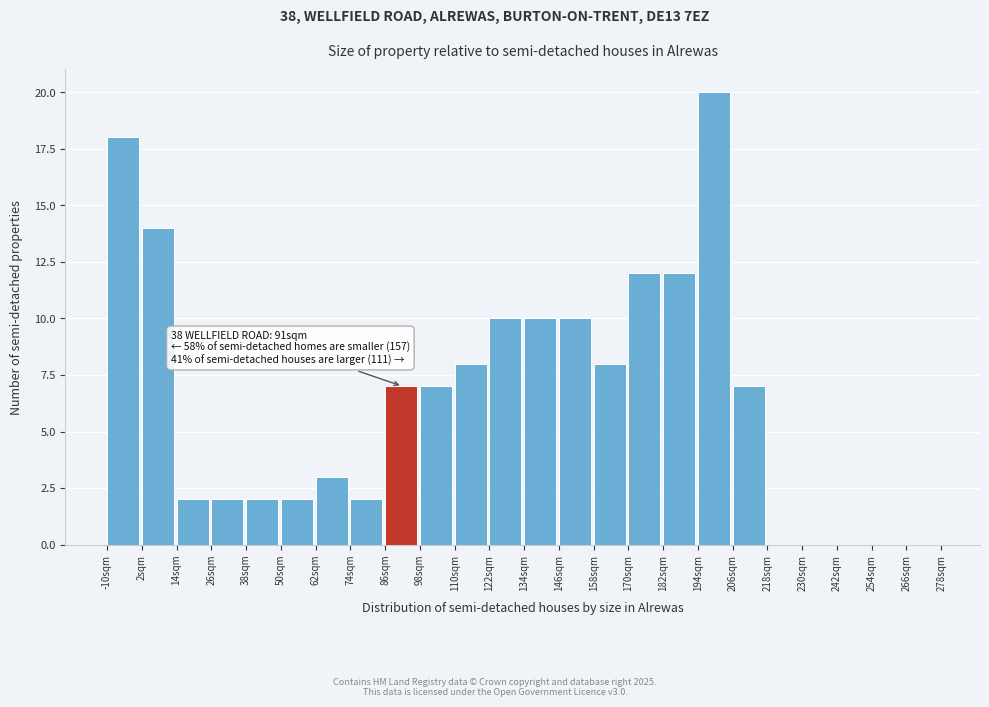

Which range on the x-axis has the tallest bar?

194 to 206